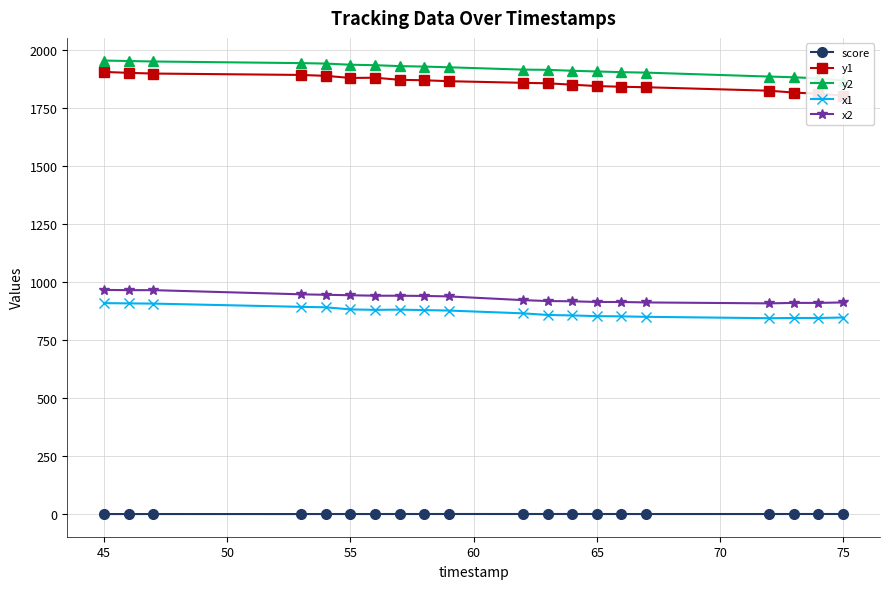

What is the difference between the second highest and second lowest values in the x1 series?

63.0